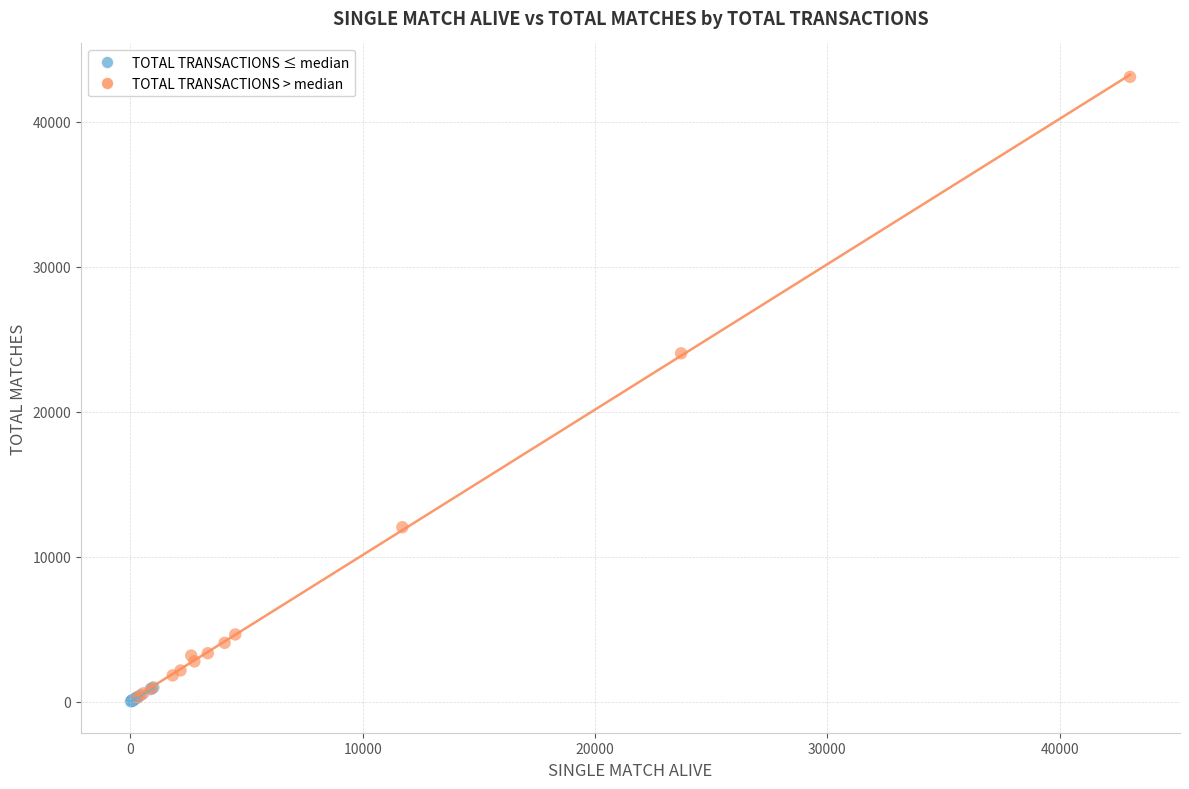

Which series contains the highest Y value?

TOTAL TRANSACTIONS > median